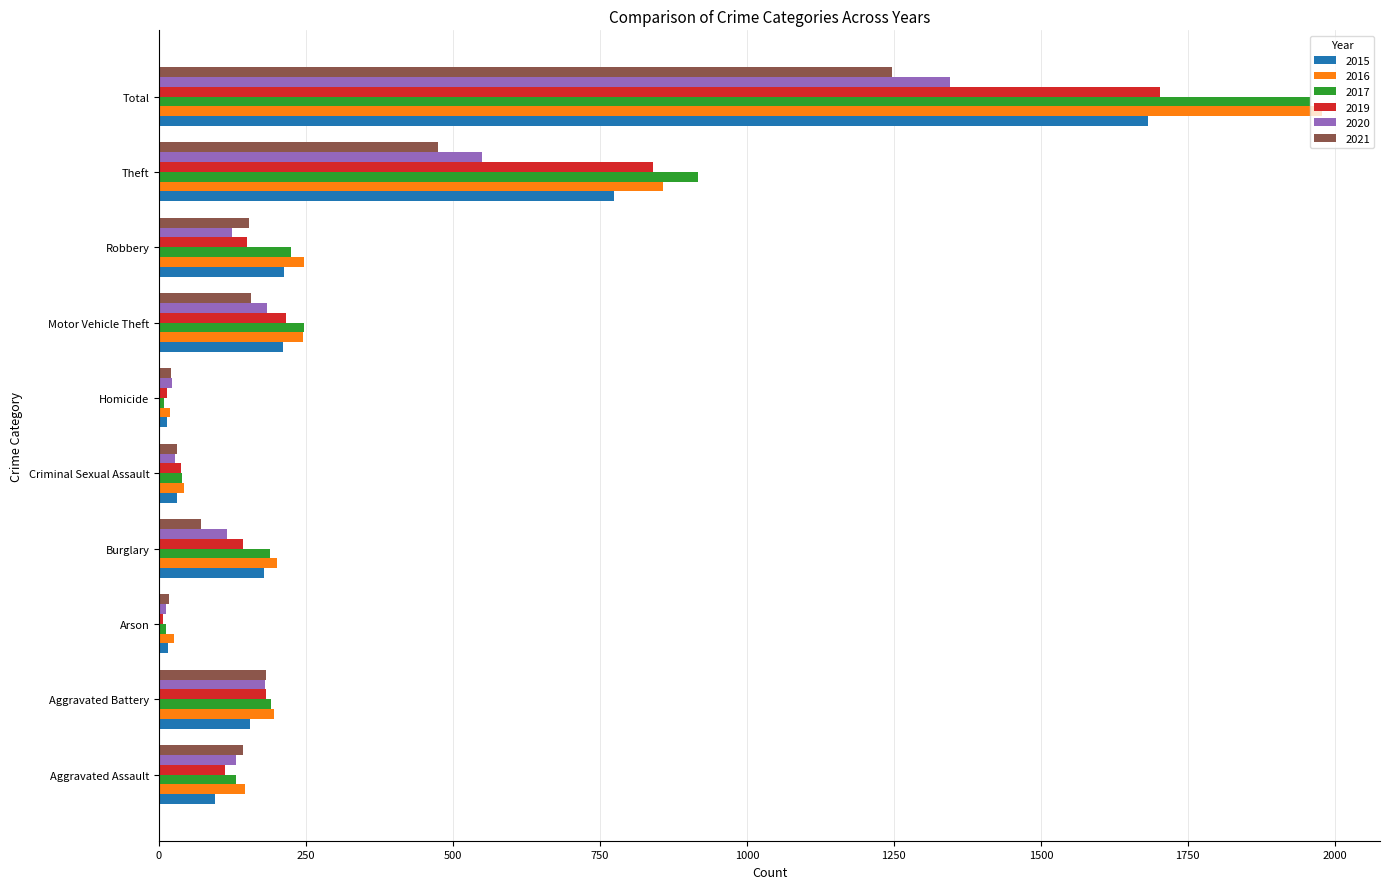

True or false: 2015 has a value of 178 at Burglary.

True